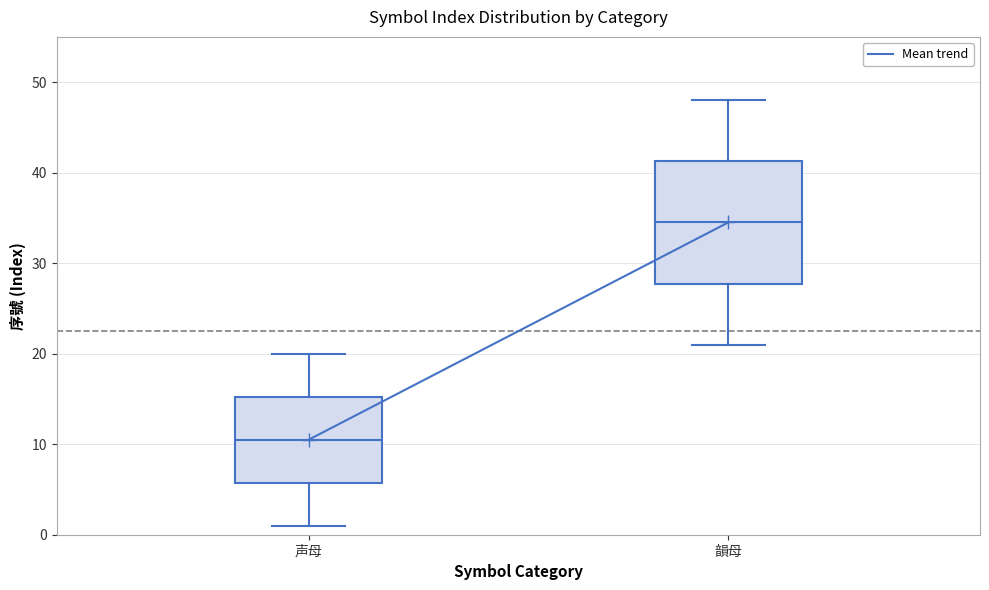

Where does the lower whisker of the box for 声母 end on the y-axis? The values are not printed on the chart, so give them approximately, as read against the axis.

1